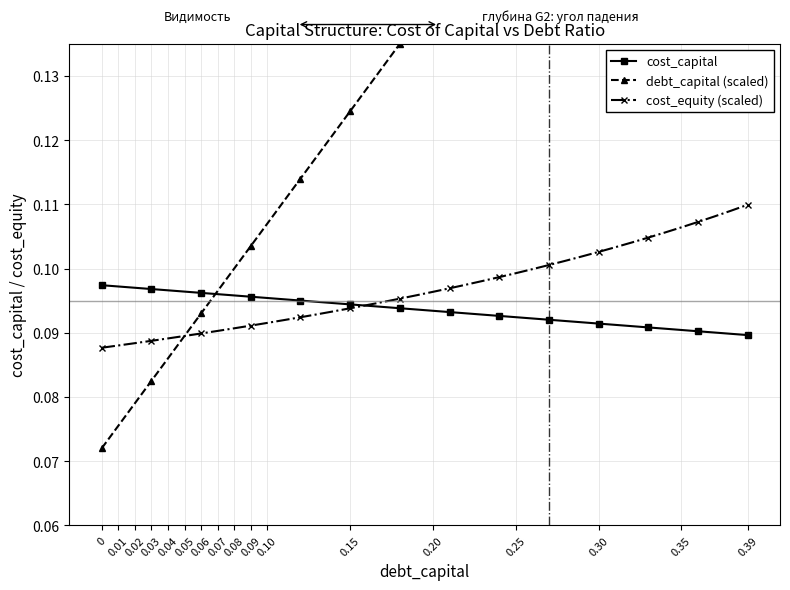

True or false: cost_capital has a value of 0.1 at 0.10.

True